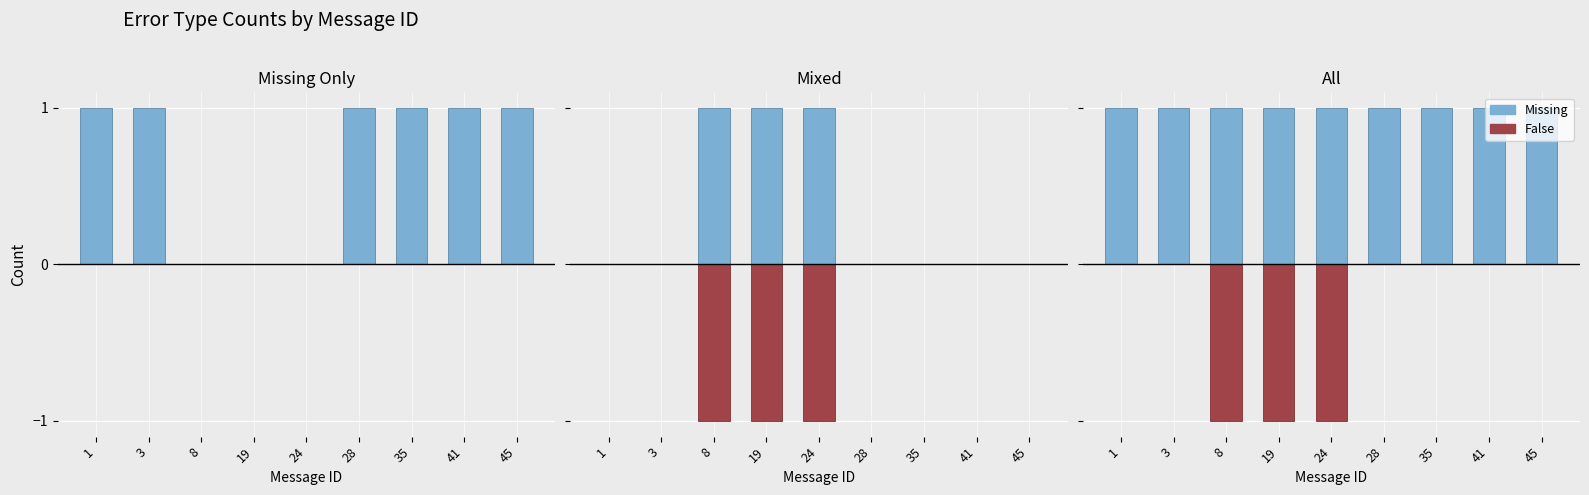

How many bars are there in each group?

2